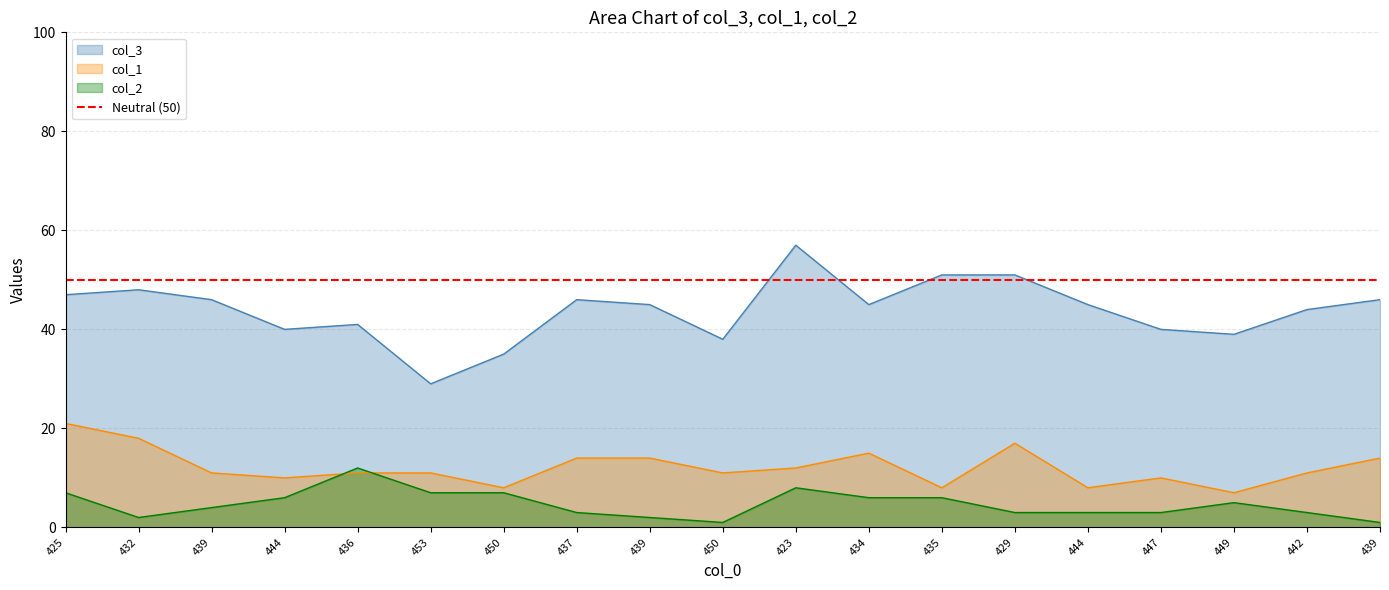

Rank the categories by col_2 value from highest to lowest.

436, 423, 425, 453, 450, 444, 434, 435, 449, 439, 437, 429, 444, 447, 442, 432, 439, 450, 439